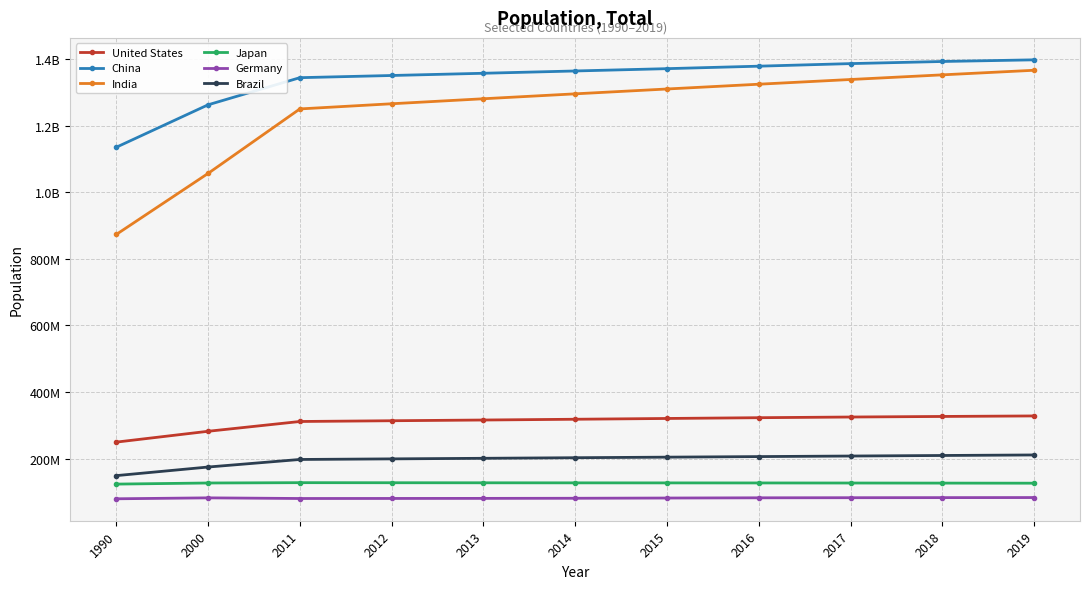

True or false: United States has more than 1 points higher than both neighbors.

False